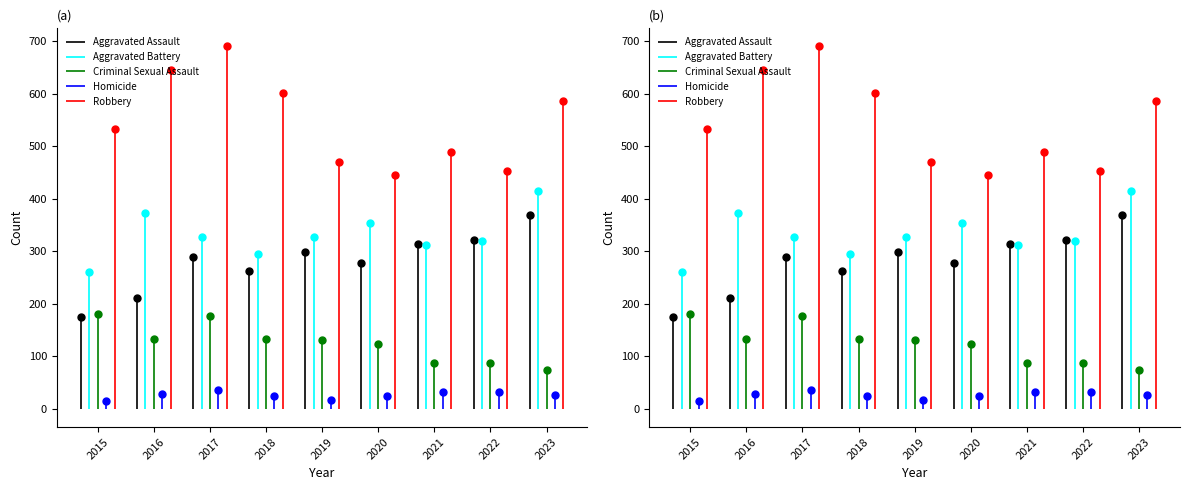

True or false: Aggravated Assault has a value of 88 at 2021.

False